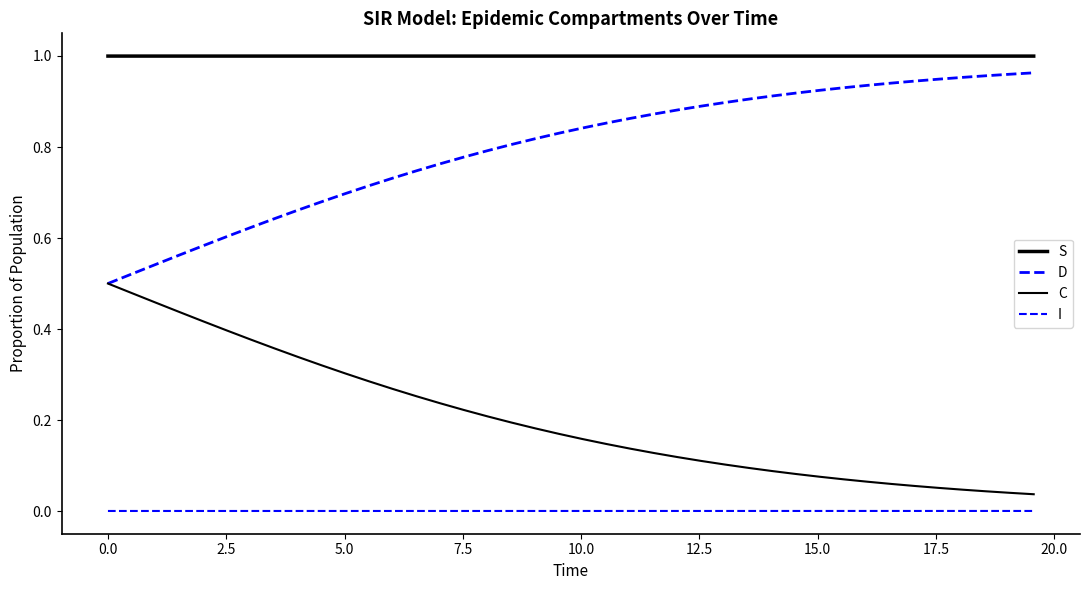

What is the sum of all C values?

8.1